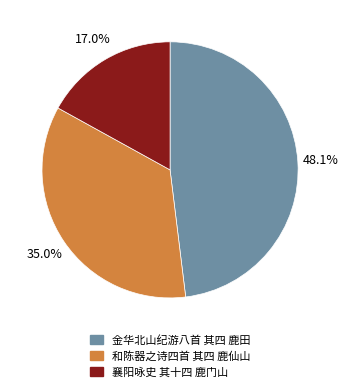

What percentage is the 和陈器之诗四首 其四 鹿仙山 slice, to the nearest percent?

35%